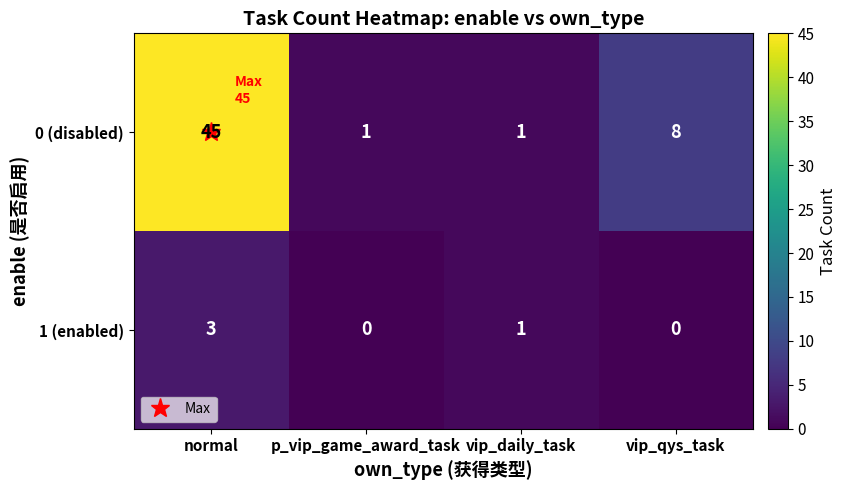

Rank the series at p_vip_game_award_task from lowest to highest value.

1 (enabled), 0 (disabled)